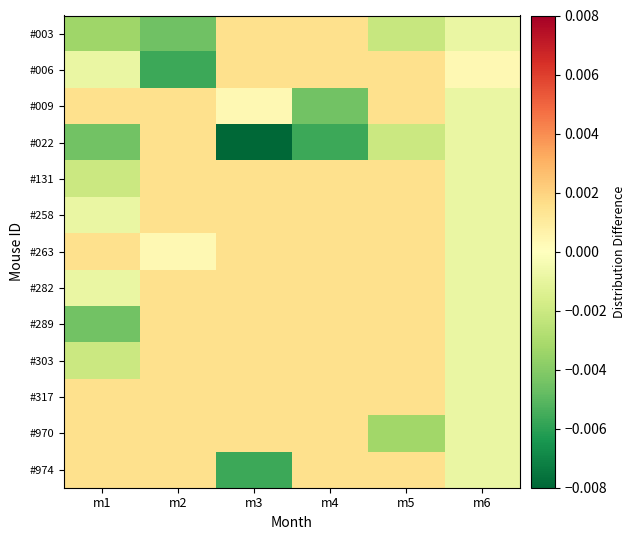

Which series changed the most between m3 and m6?

#022